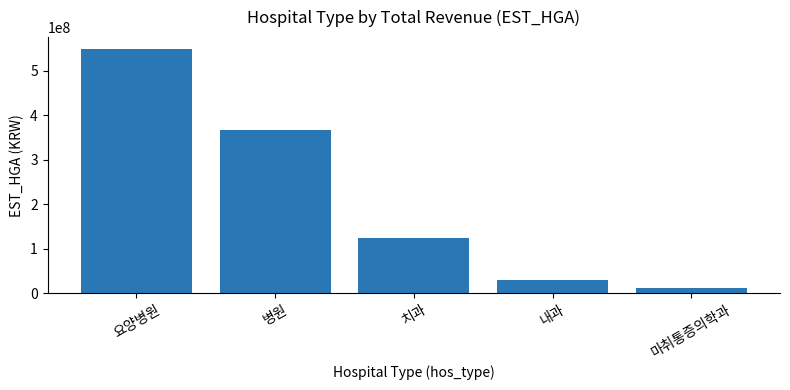

Which category has the lowest value across all series?

마취통증의학과